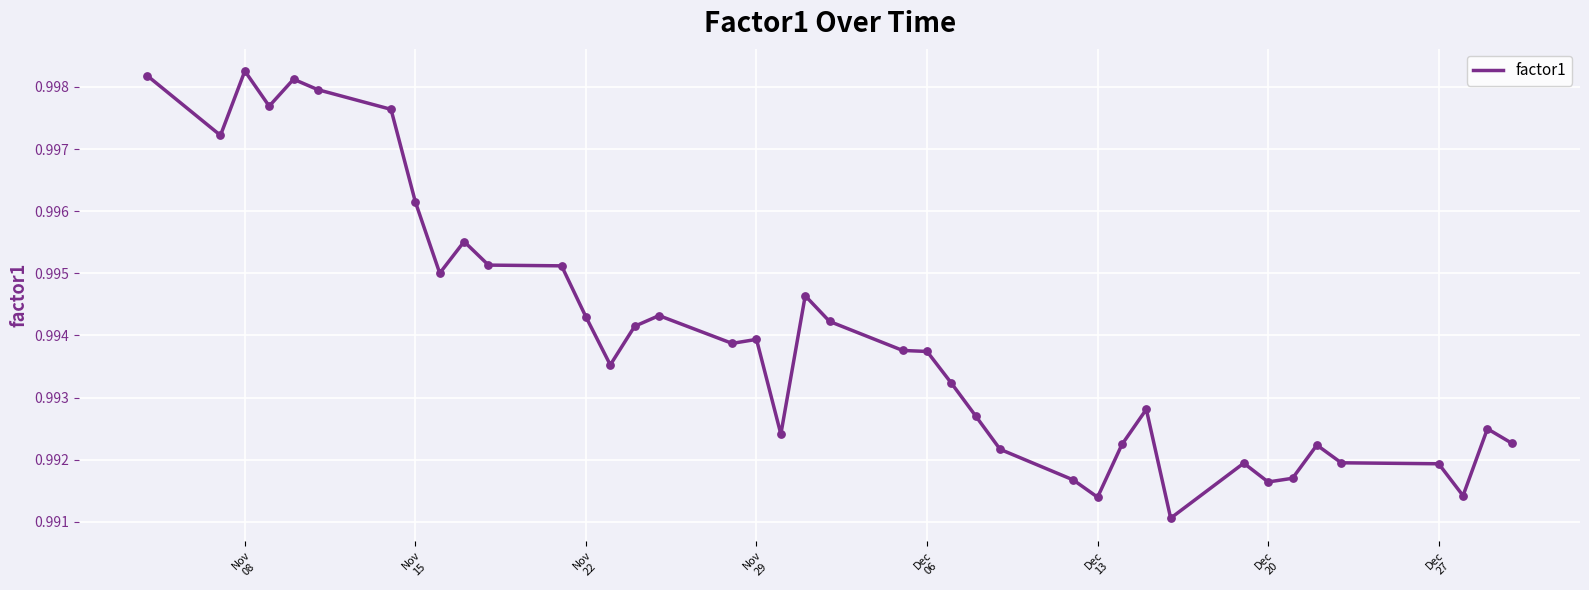

Is this an area chart (filled region under the line)?

No